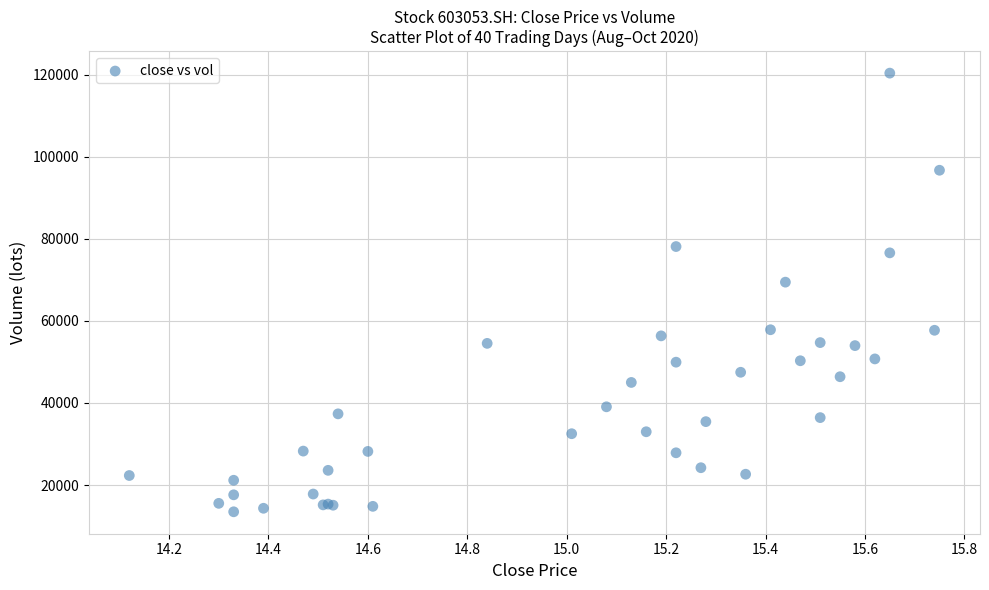

What Y value in the scatter plot is closest to 66929?

69440.4